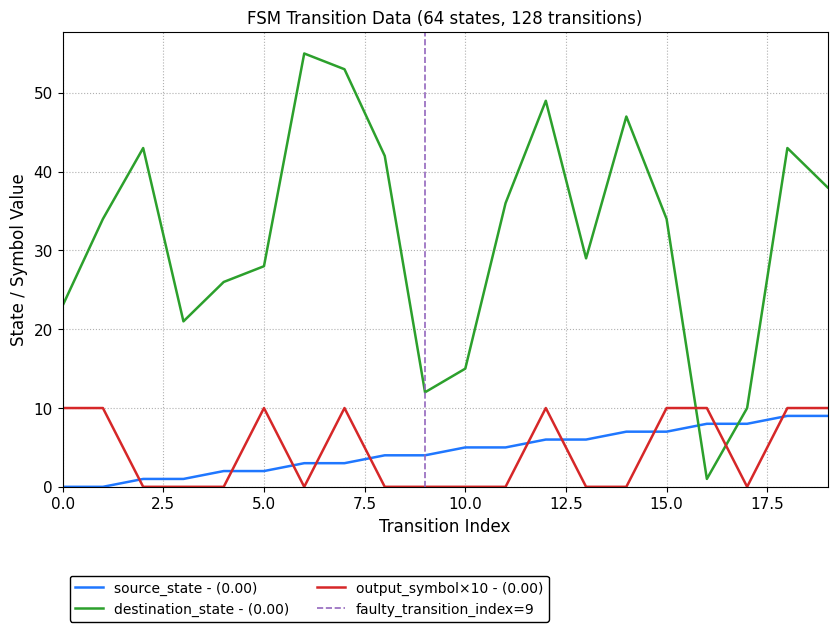

True or false: destination_state - (0.00) and output_symbol×10 - (0.00) cross at least once.

True